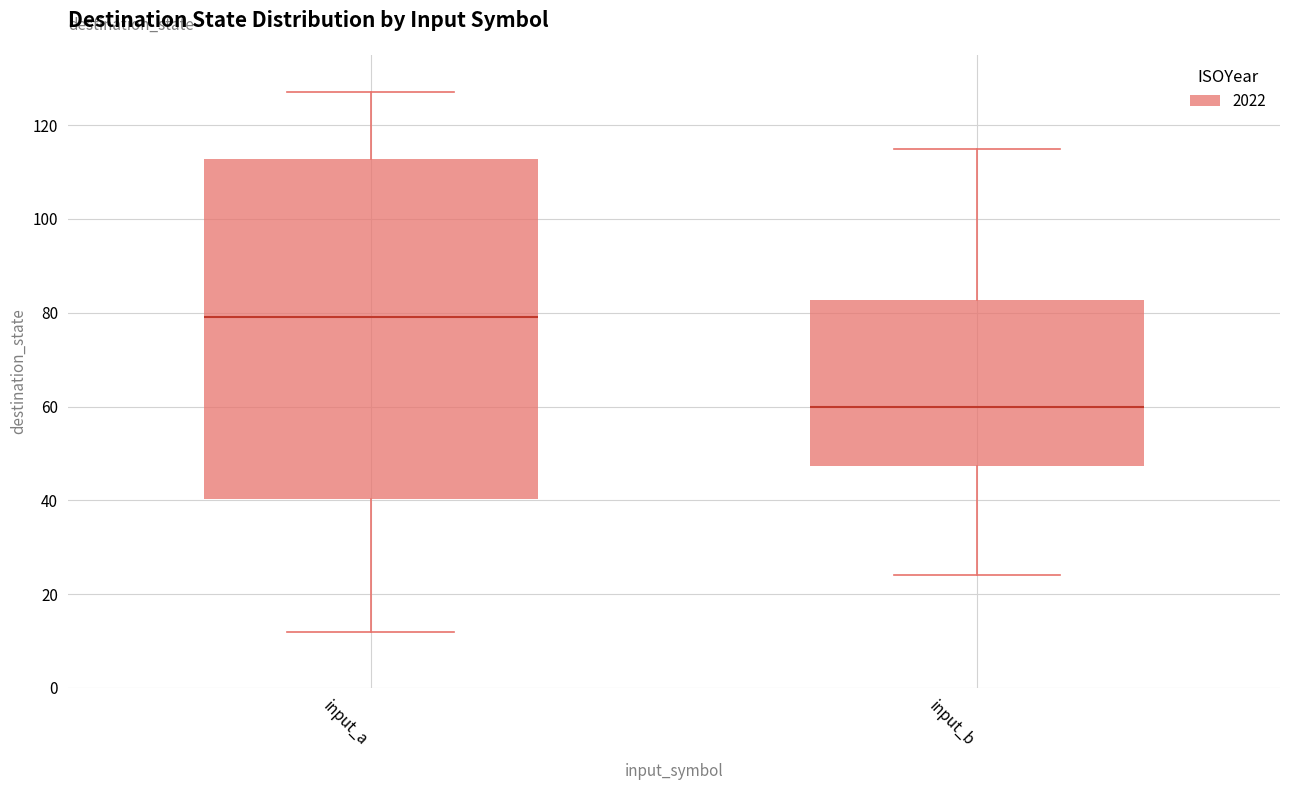

Where does the median line of the box for input_a sit on the y-axis? The values are not printed on the chart, so give them approximately, as read against the axis.

80